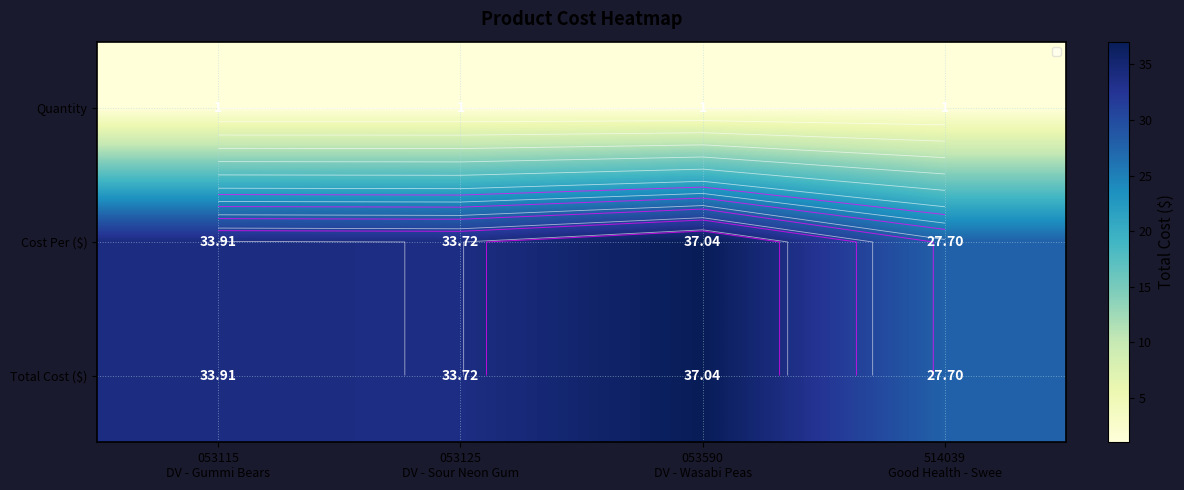

What is the sum of the Cost Per ($) values at 514039 Good Health - Swee and 053590 DV - Wasabi Peas?

64.7